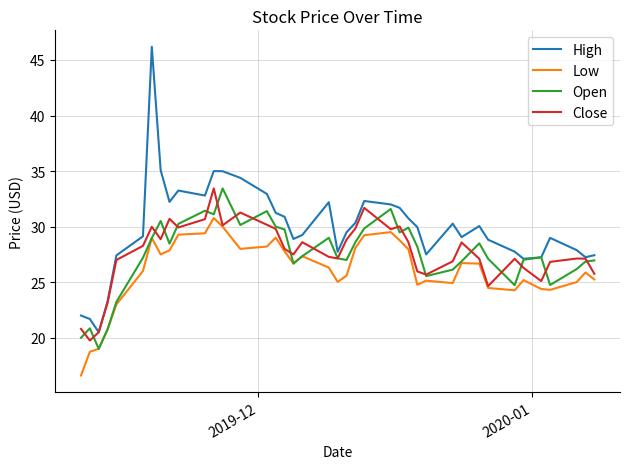

What is the lowest value of the Low series?

16.6